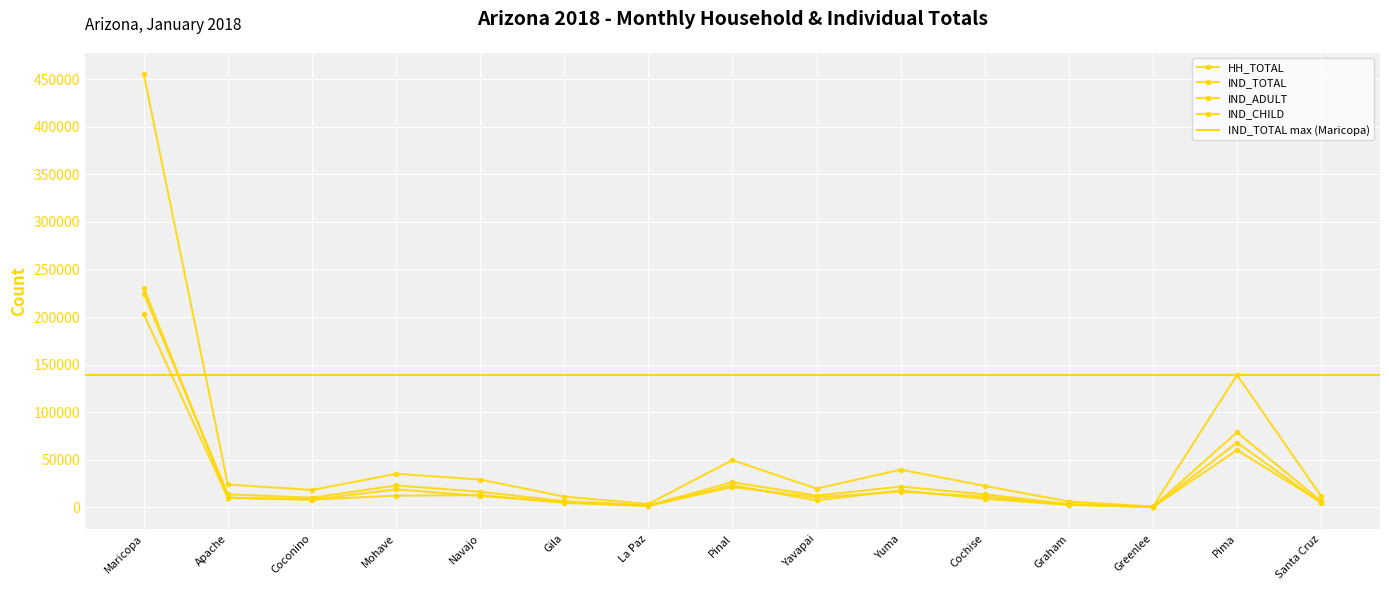

At which category is the sum across all series the highest?

Maricopa